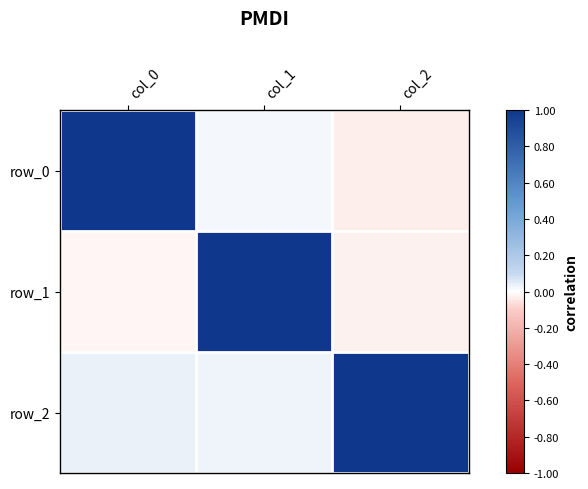

Rank the series at col_2 from highest to lowest value.

row_2, row_1, row_0